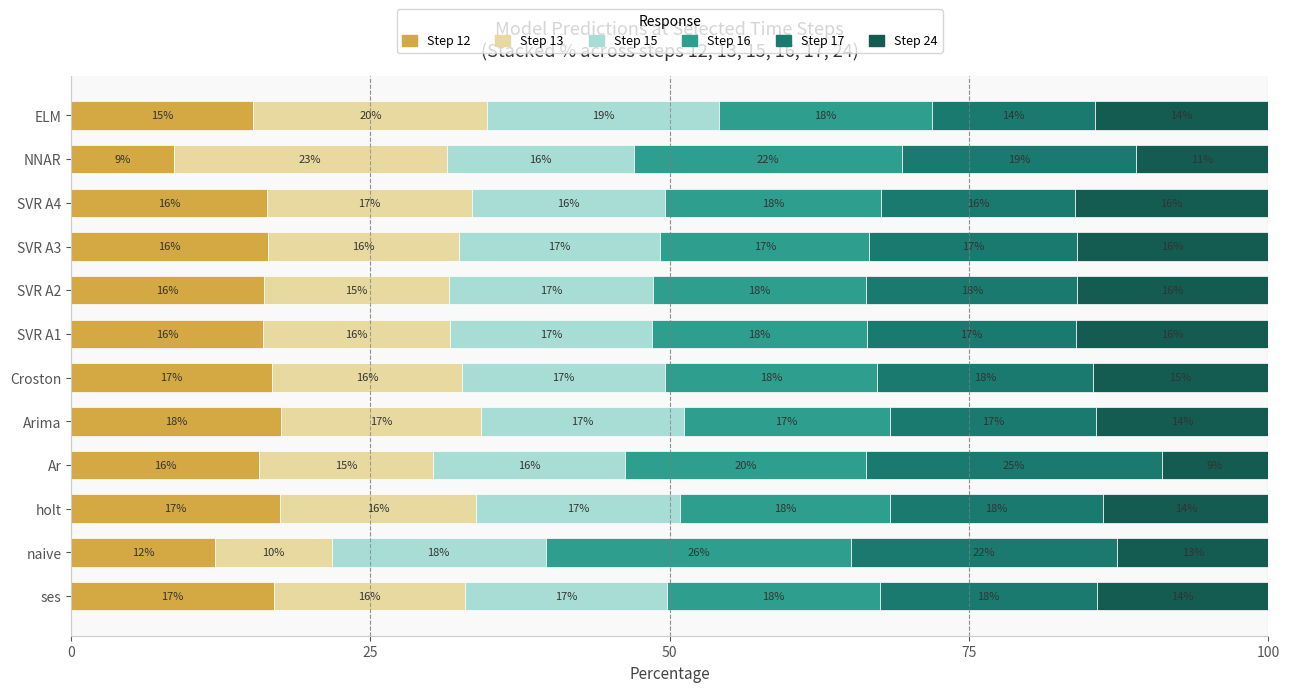

Is it true that Step 12 equals 3.3 at ELM?

False